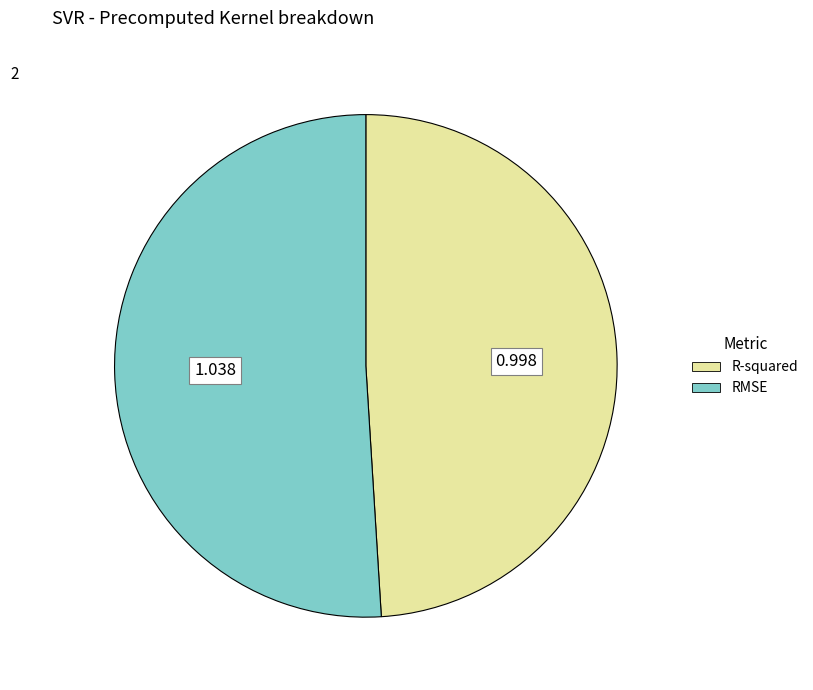

Which slice is the largest?

RMSE